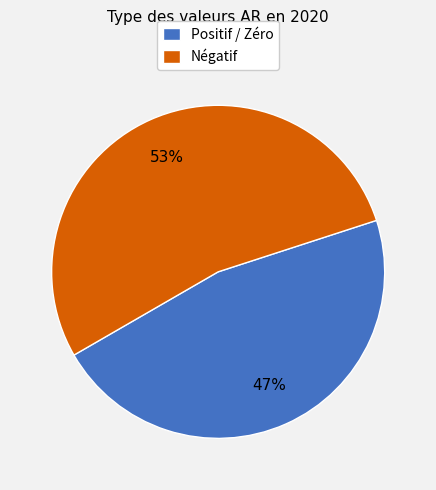

Count the number of slices in the pie.

2